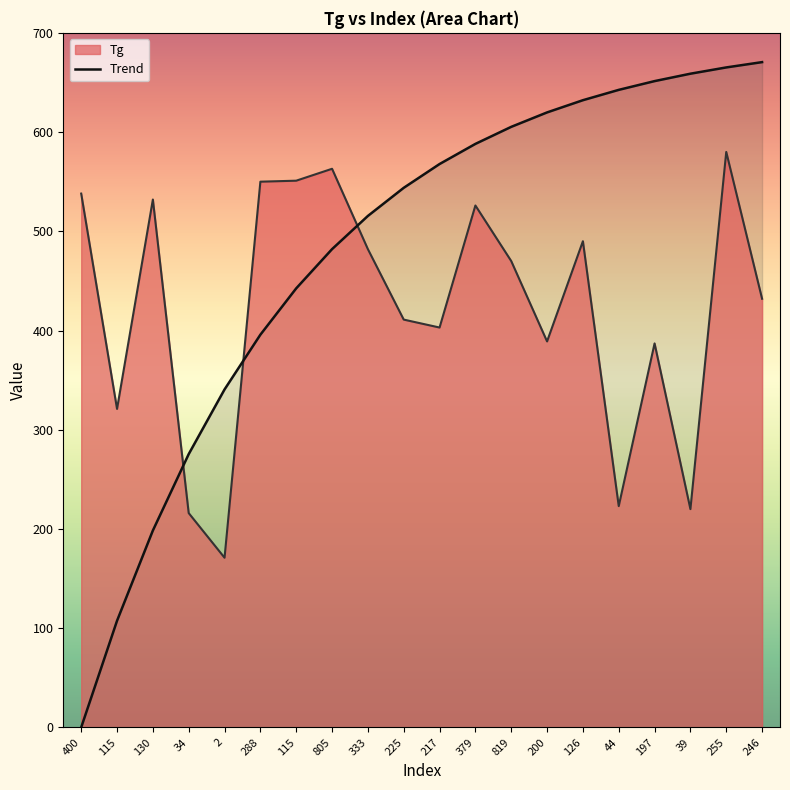

How many lines are shown in the chart?

2